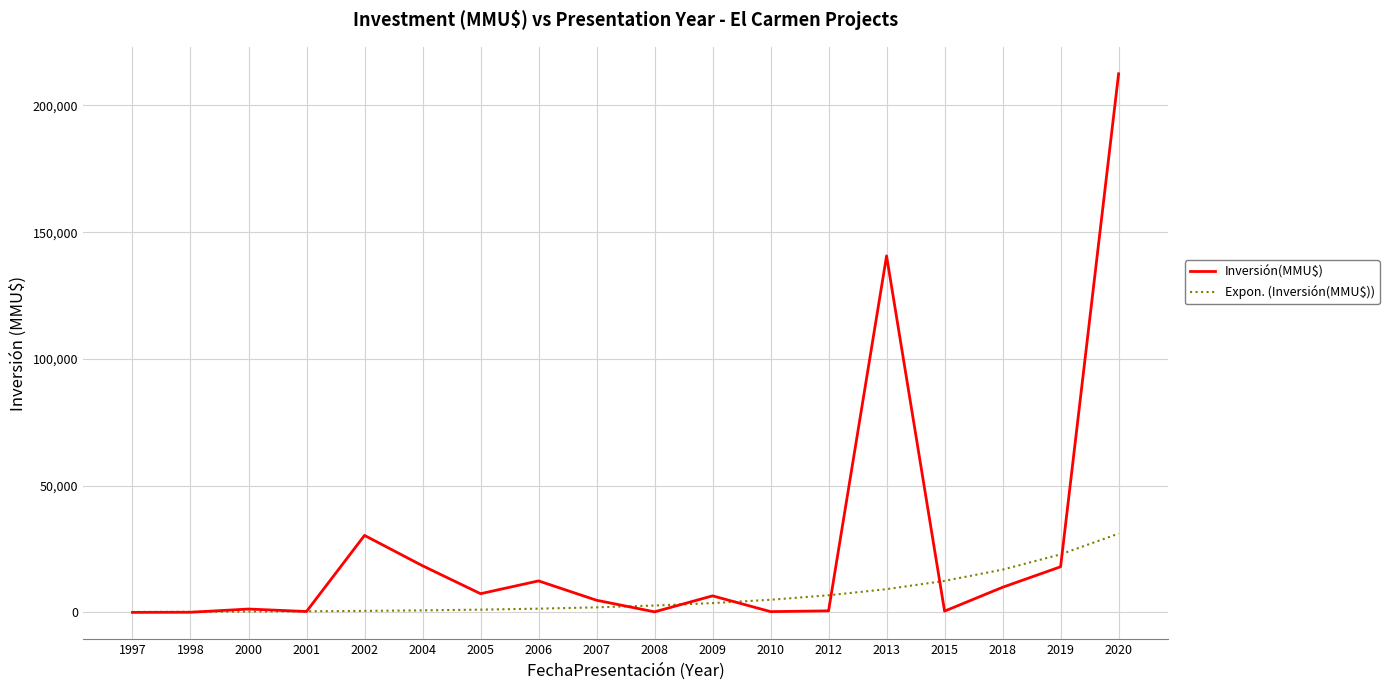

Which series has the widest spread of values?

Inversión(MMU$)